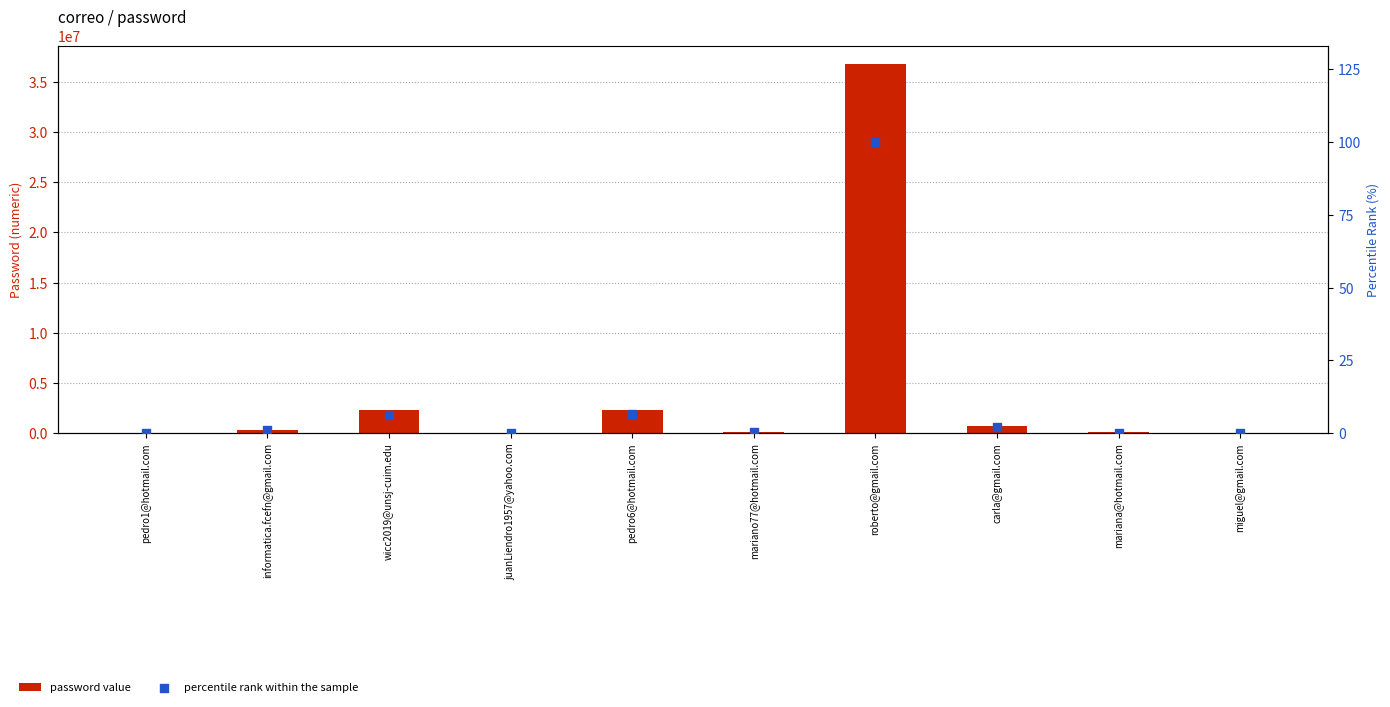

At how many categories does at least one series exceed 26300933?

1